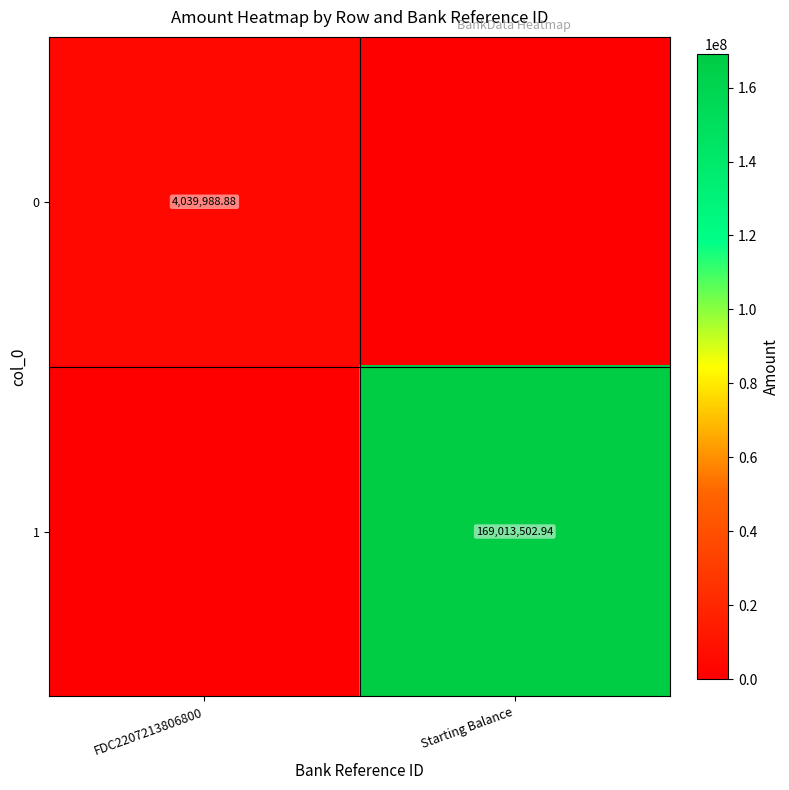

At which category is the sum across all series the highest?

Starting Balance